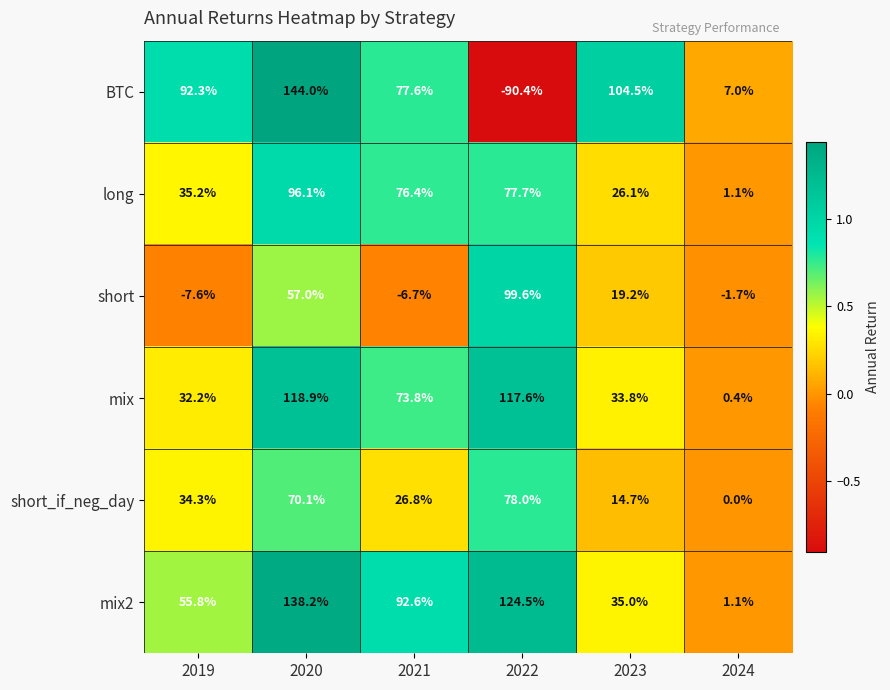

Which series changed the most between 2019 and 2024?

BTC